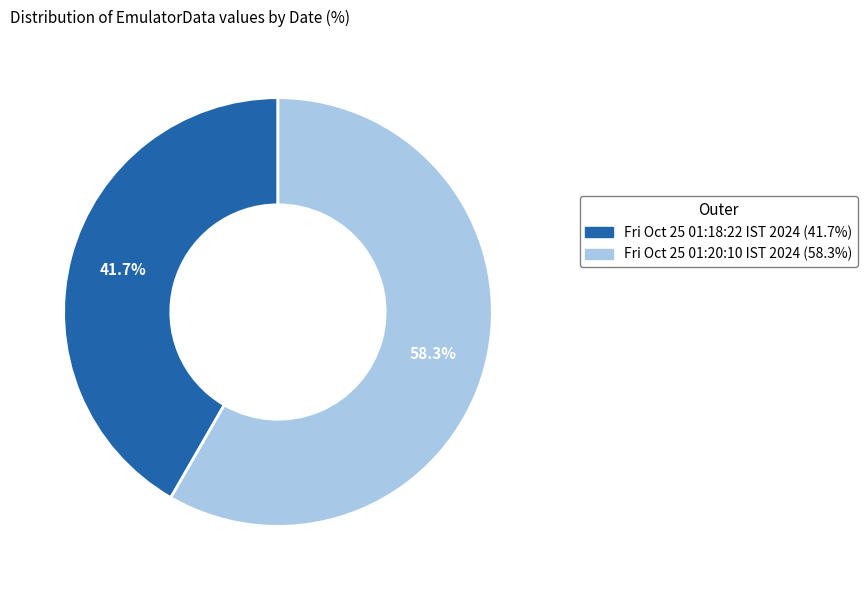

How much of the chart is everything except Fri Oct 25 01:20:10 IST 2024?

41.7%